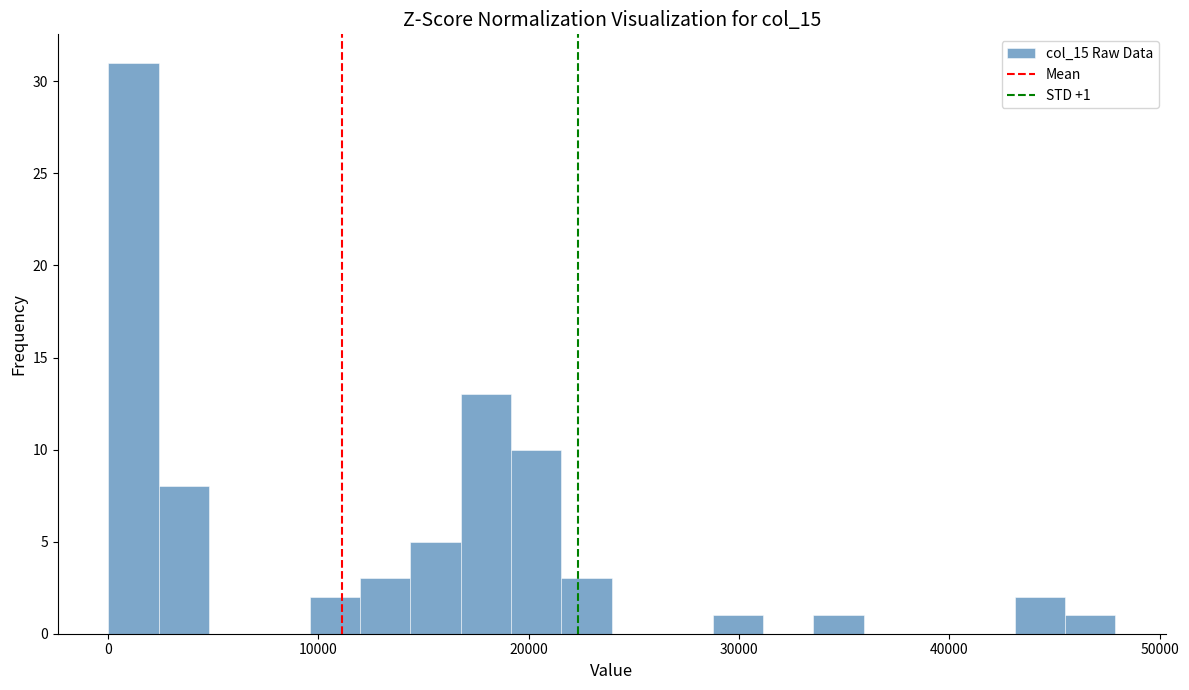

Around what value on the x-axis is the tallest bar? Give the approximate position of its centre, as read against the axis.

1000